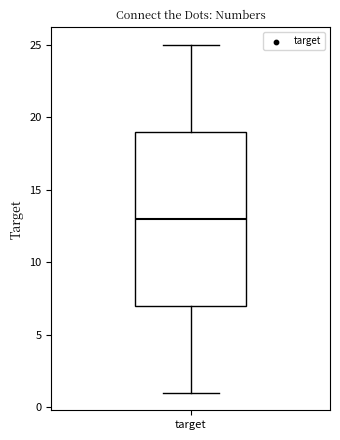

Where does the upper whisker of the box for target end on the y-axis? The values are not printed on the chart, so give them approximately, as read against the axis.

25